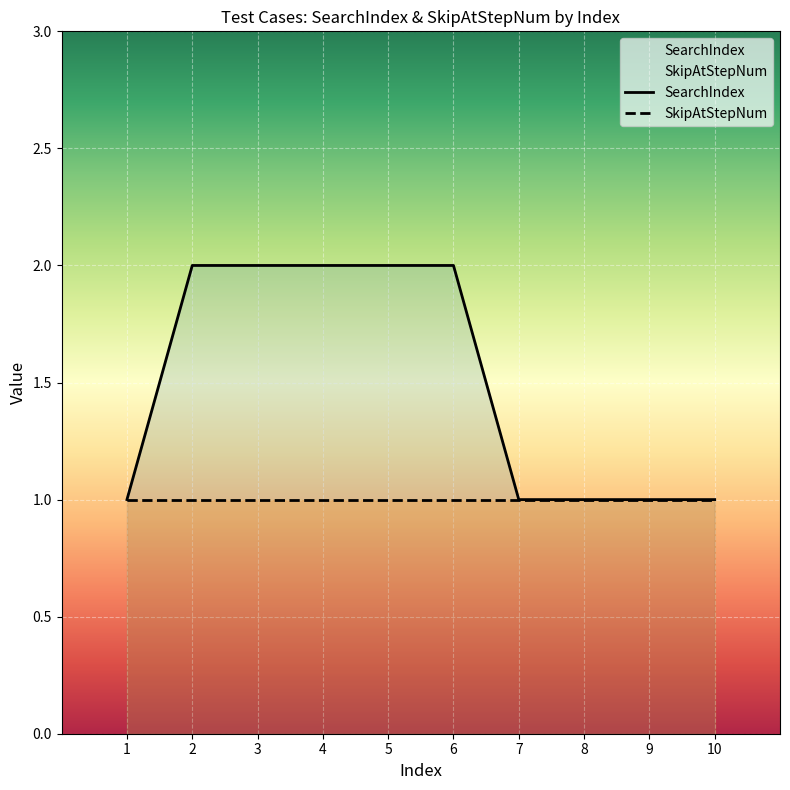

True or false: SkipAtStepNum has more than 1 points higher than both neighbors.

False